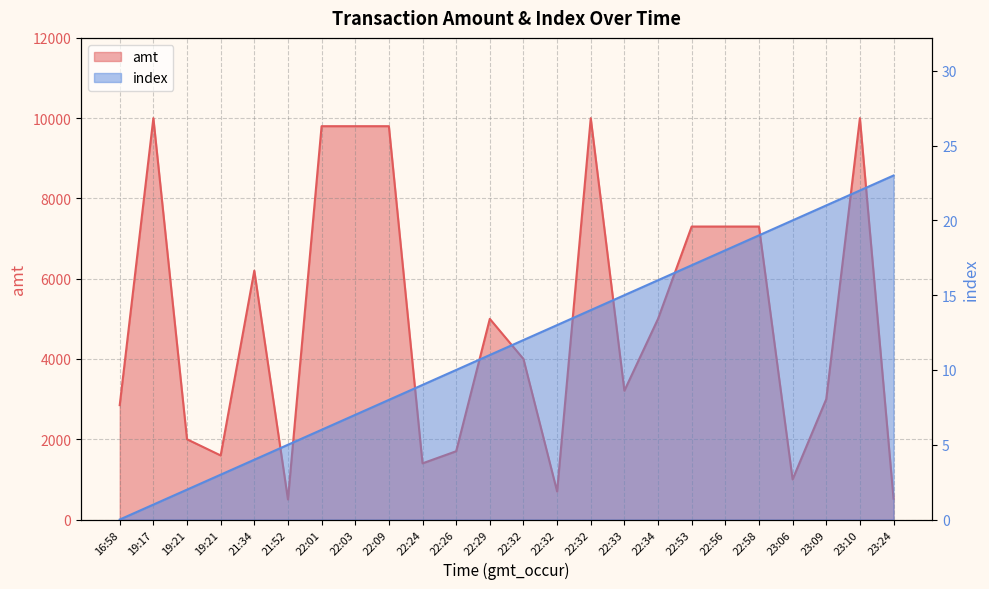

What is the value of the index point at the 22nd from the left?

21.0